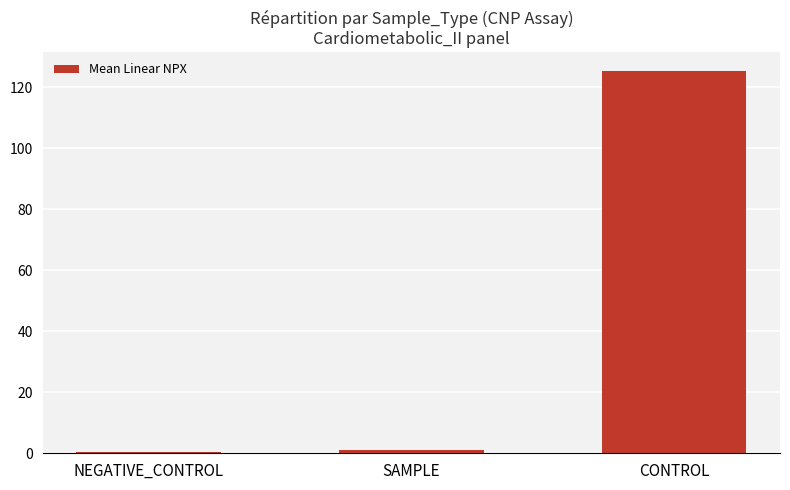

What is the change in value from SAMPLE to CONTROL?

+124.2